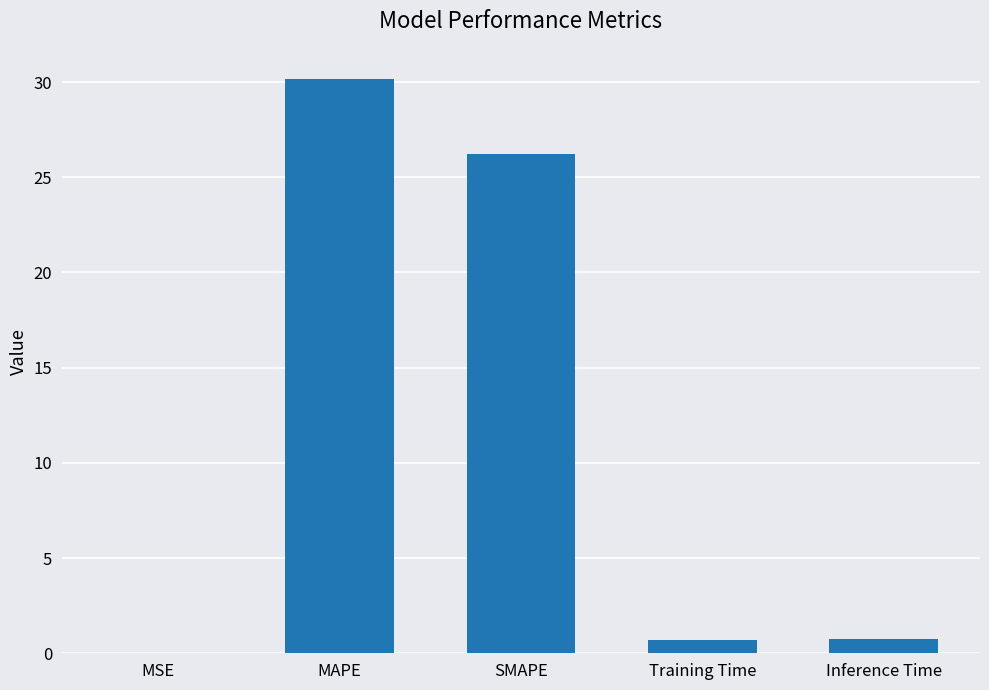

At which label is the value closest to 15?

SMAPE